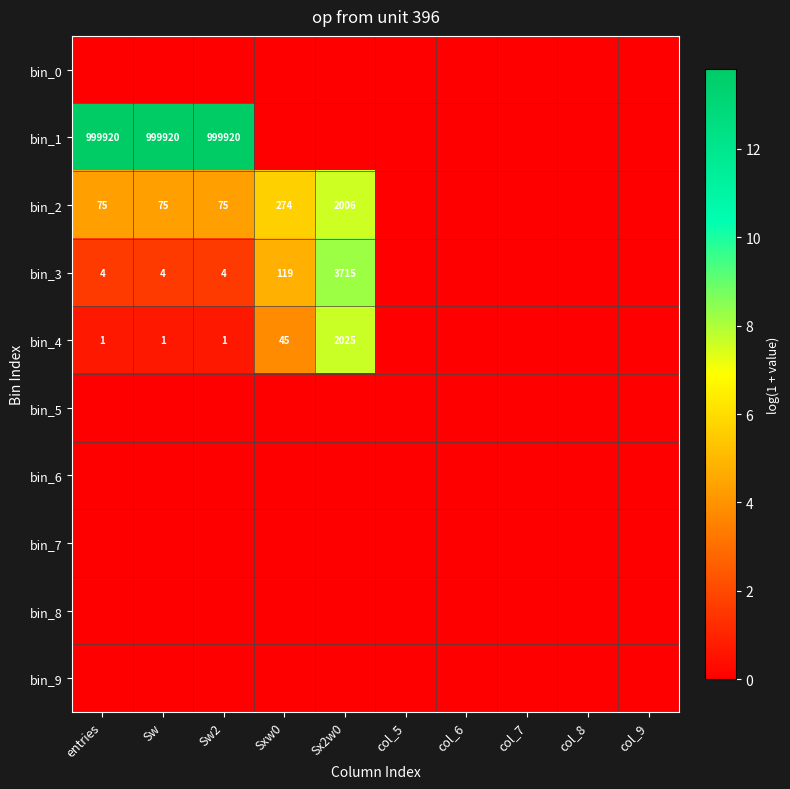

The bin_1 series shows 297246 at entries. True or false?

False